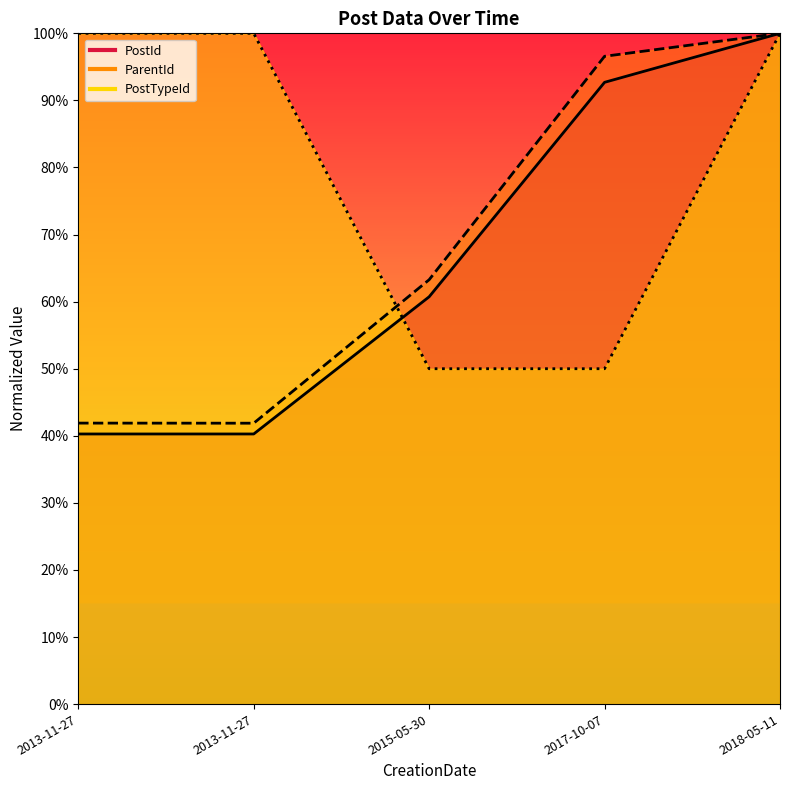

True or false: PostTypeId has more than 2 points higher than both neighbors.

False